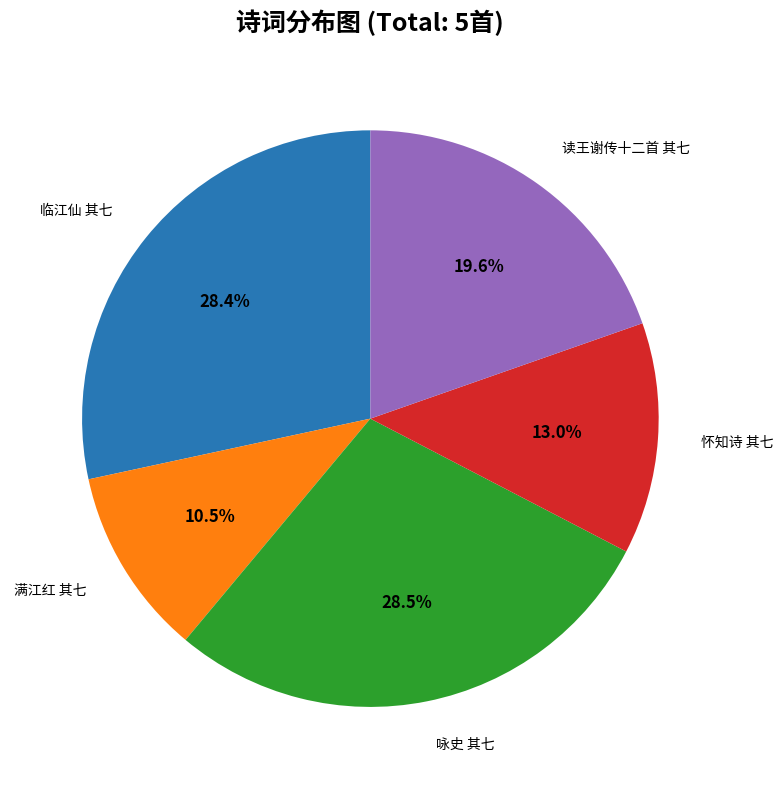

To the nearest percent, what is the average slice percentage?

20%